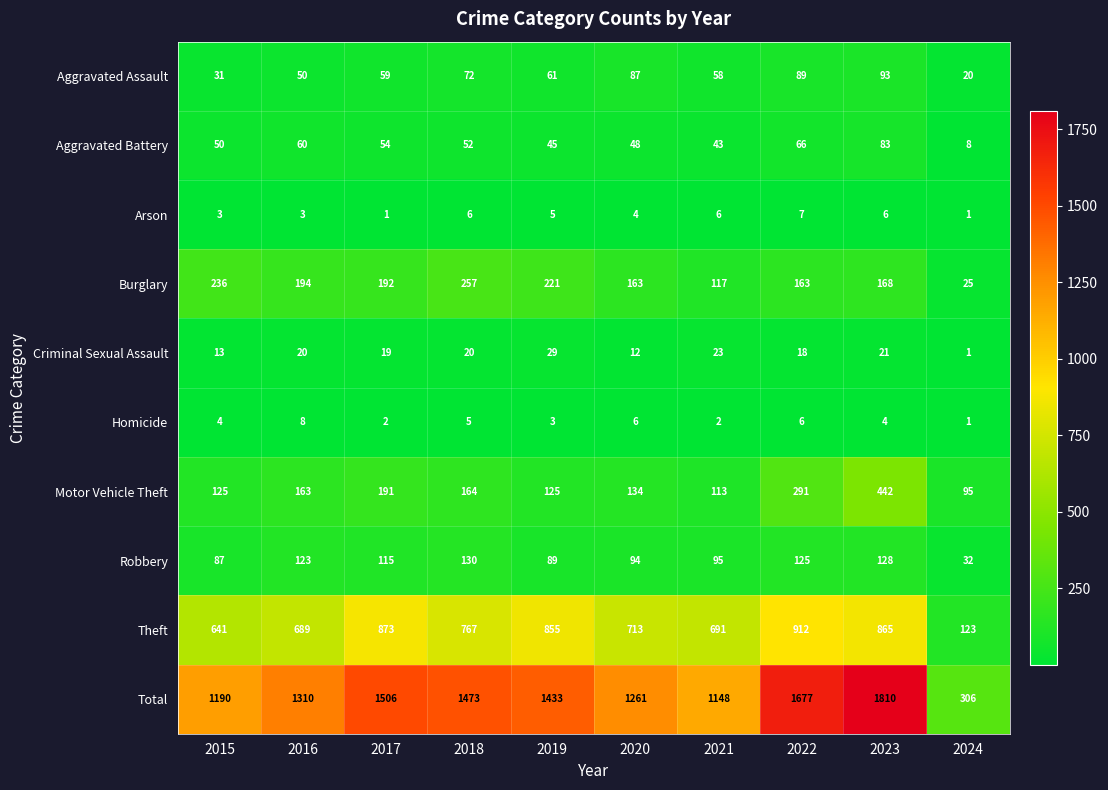

At how many categories does at least one series exceed 1256?

7